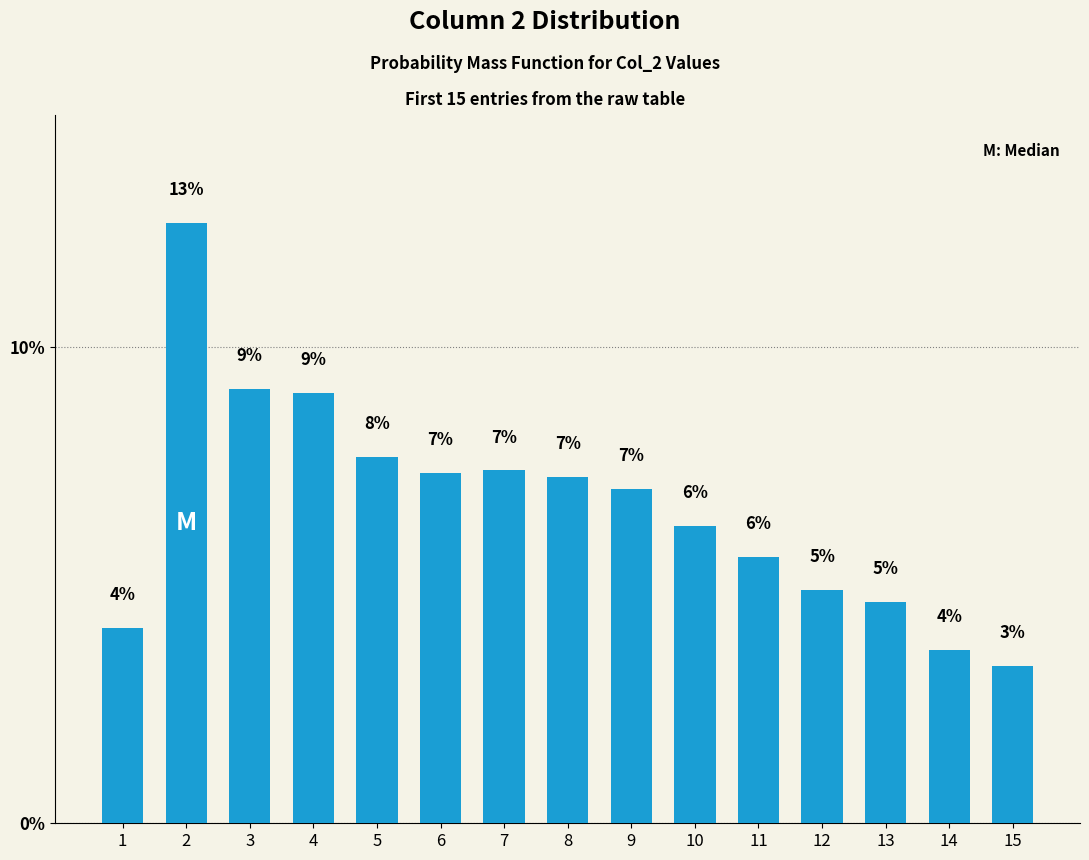

Between 14 and 8, which is larger?

8